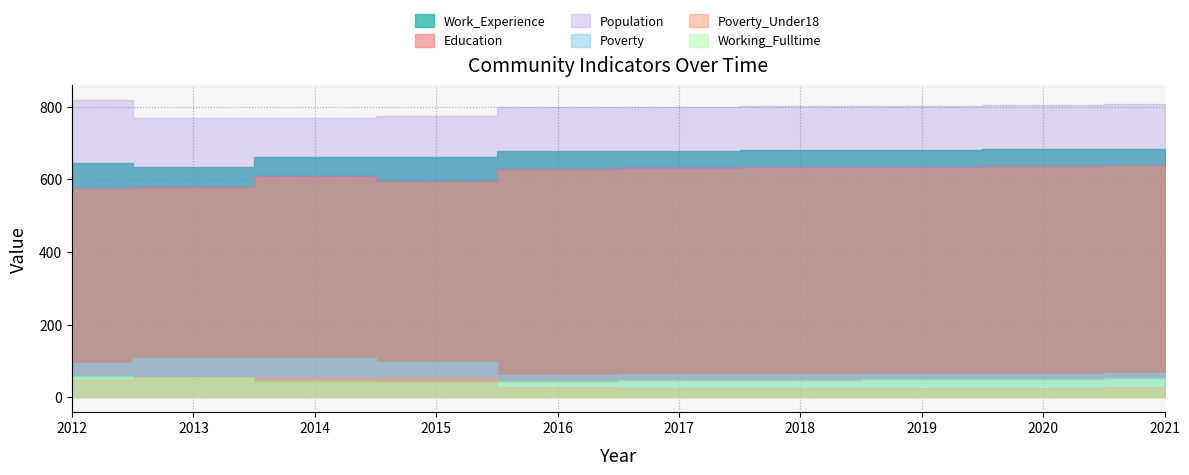

What is the maximum value for Working_Fulltime?

59